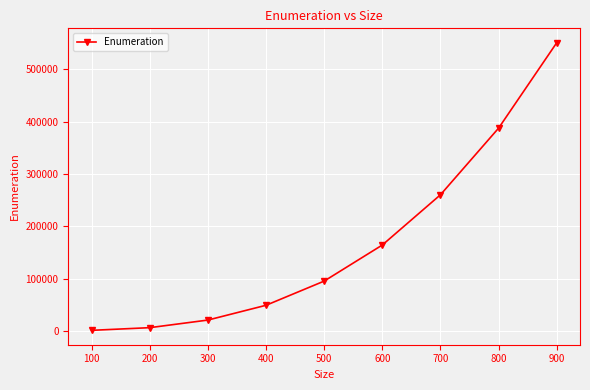

True or false: the data has more than 1 interior local peaks.

False